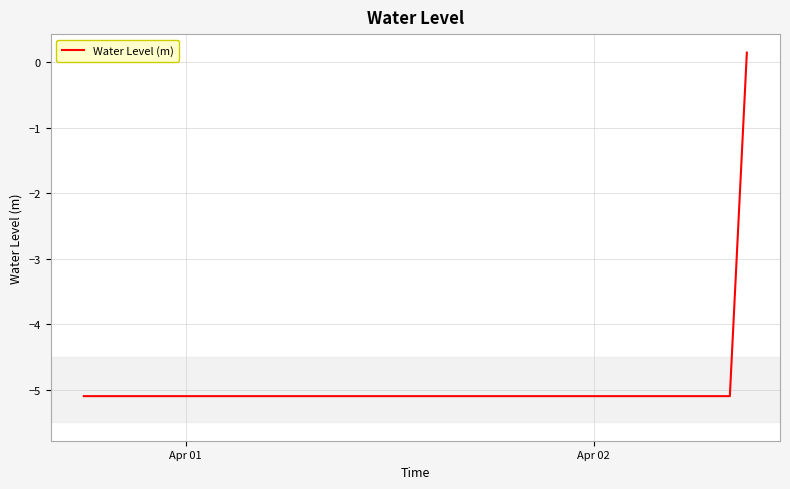

What is the minimum value shown in the chart?

-5.1